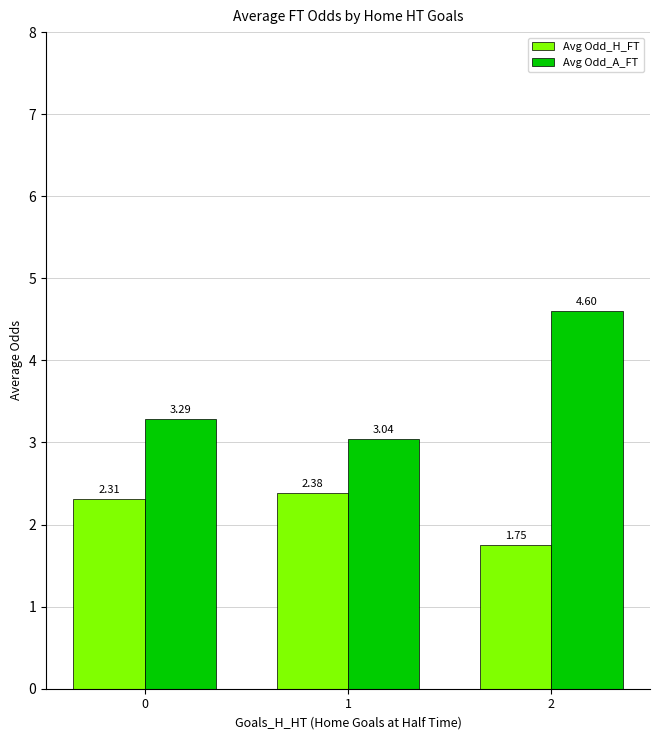

What is the difference between the Avg Odd_H_FT values at 2 and 1?

0.6